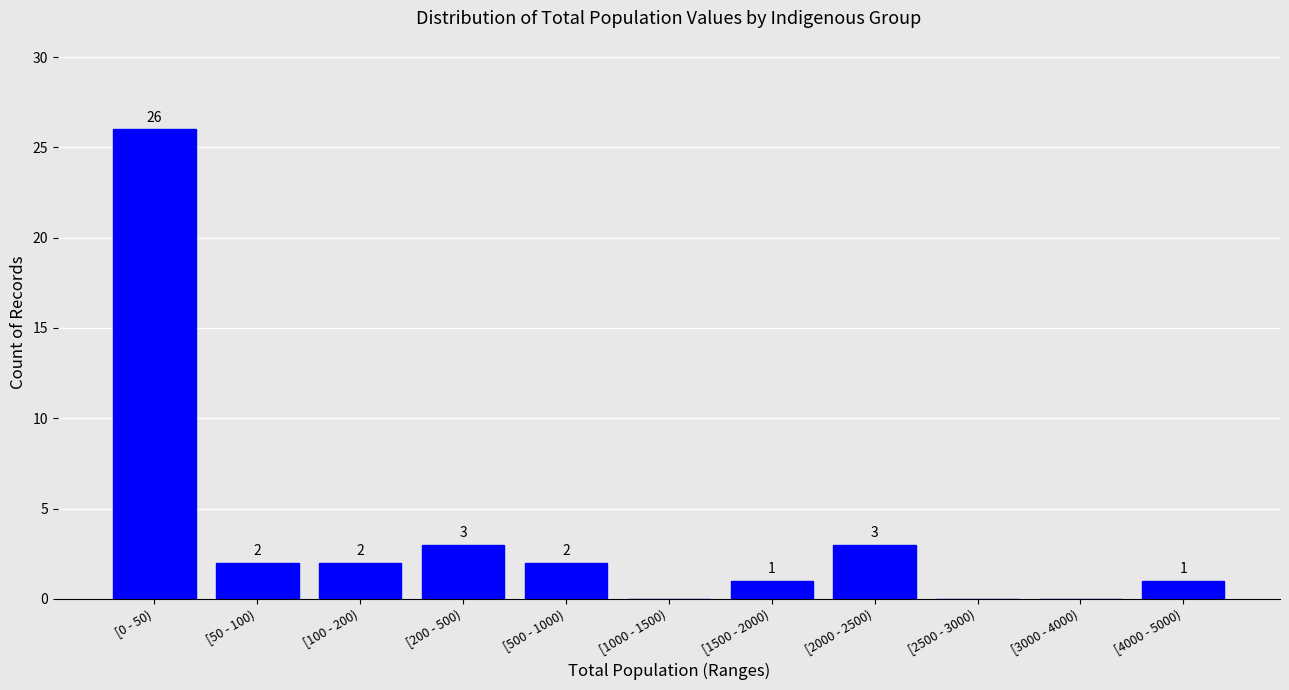

Reading right to left, what are all the values shown in this chart?

[4000 - 5000)=1	[3000 - 4000)=0	[2500 - 3000)=0	[2000 - 2500)=3	[1500 - 2000)=1	[1000 - 1500)=0	[500 - 1000)=2	[200 - 500)=3	[100 - 200)=2	[50 - 100)=2	[0 - 50)=26